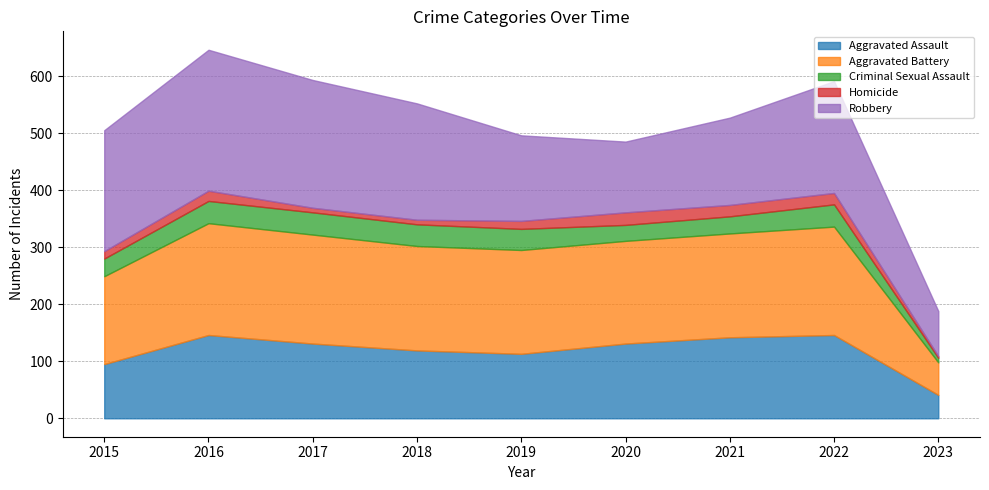

Where is the first local maximum for Robbery?

2016